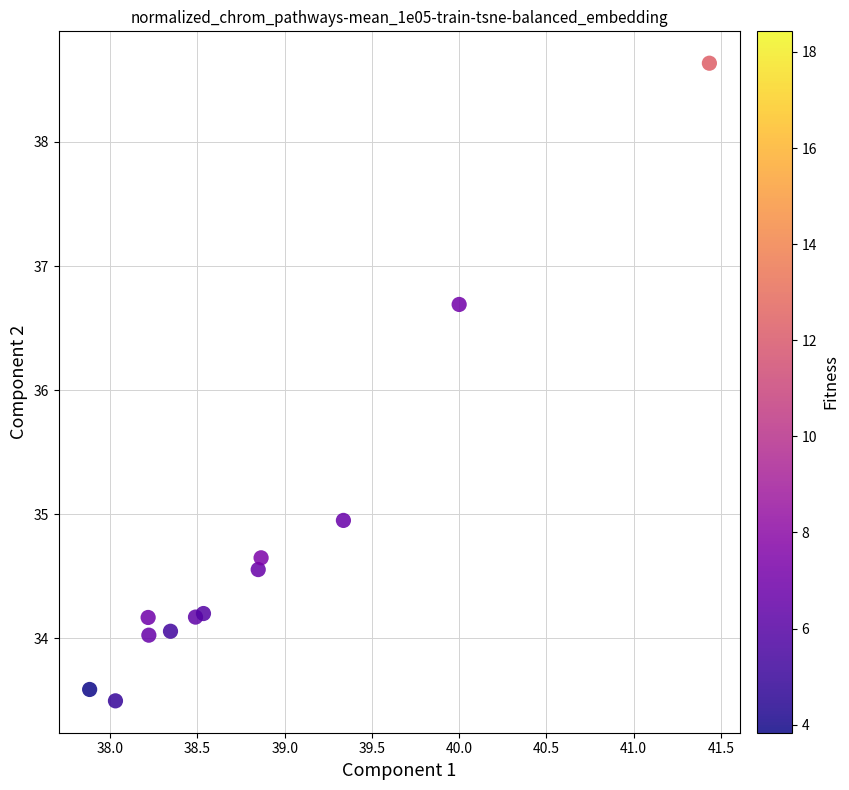

What is the range of X values (max minus min)?

3.6